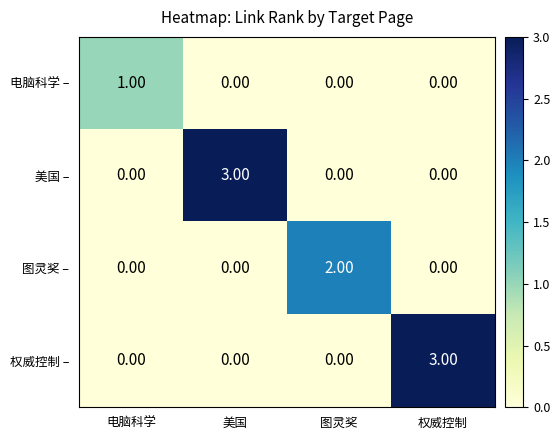

What is the difference between the highest and lowest values at 美国?

3